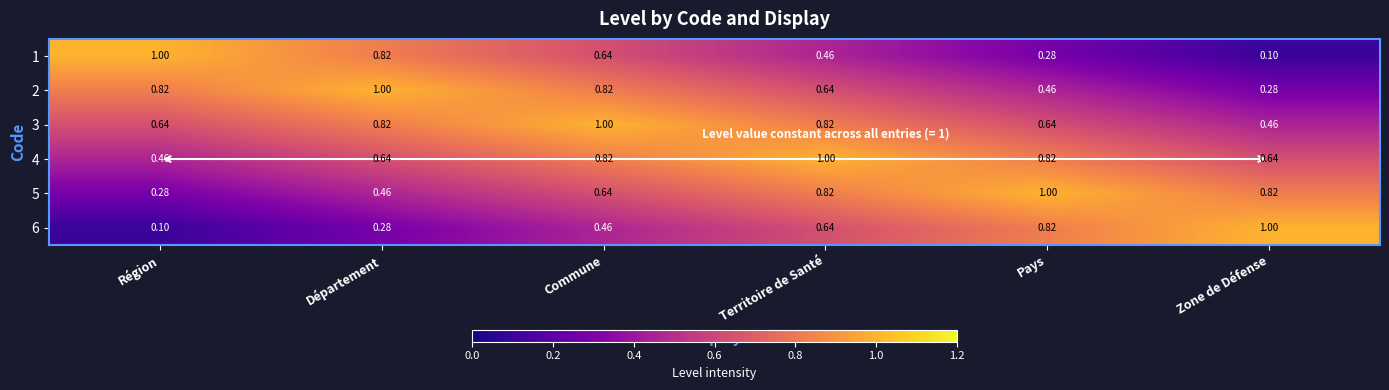

Where is 3 nearest to the value 0?

Zone de Défense